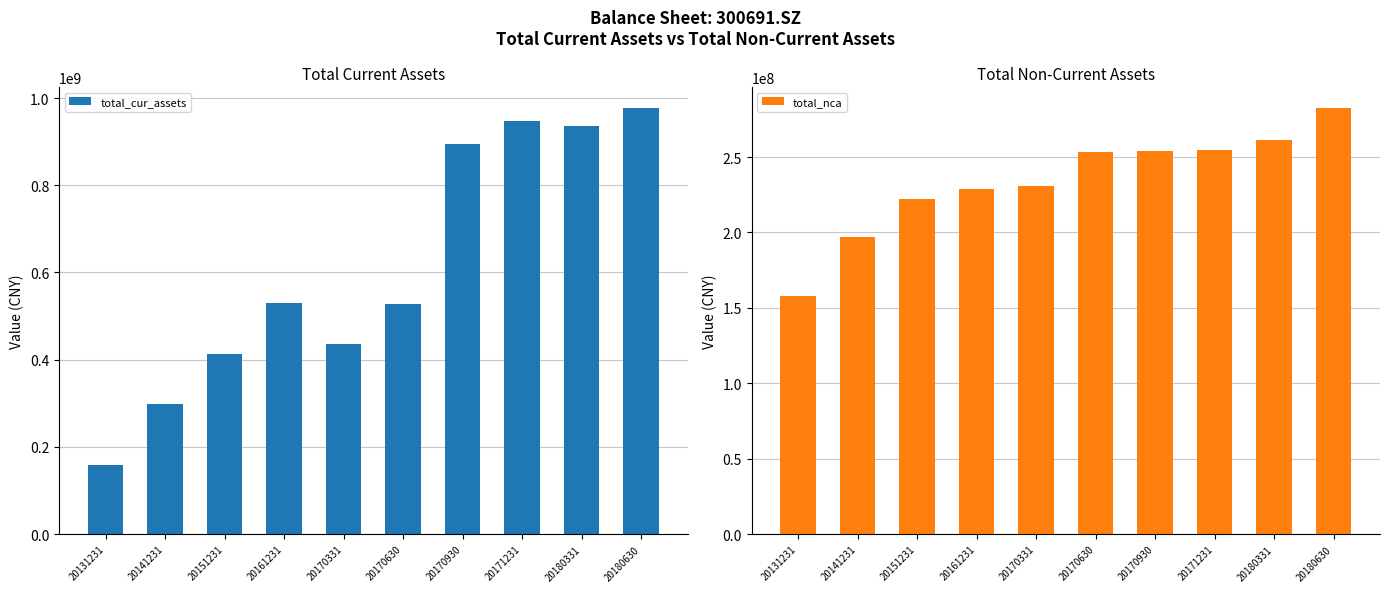

True or false: total_nca has a value of 53631414.3 at 20151231.

False